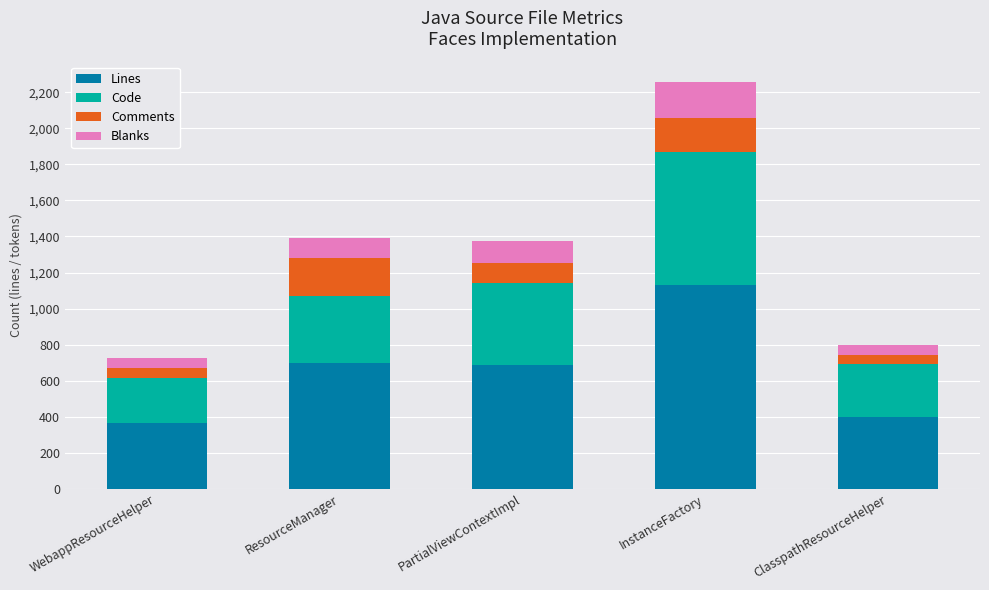

Does the chart contain stacked bars?

Yes